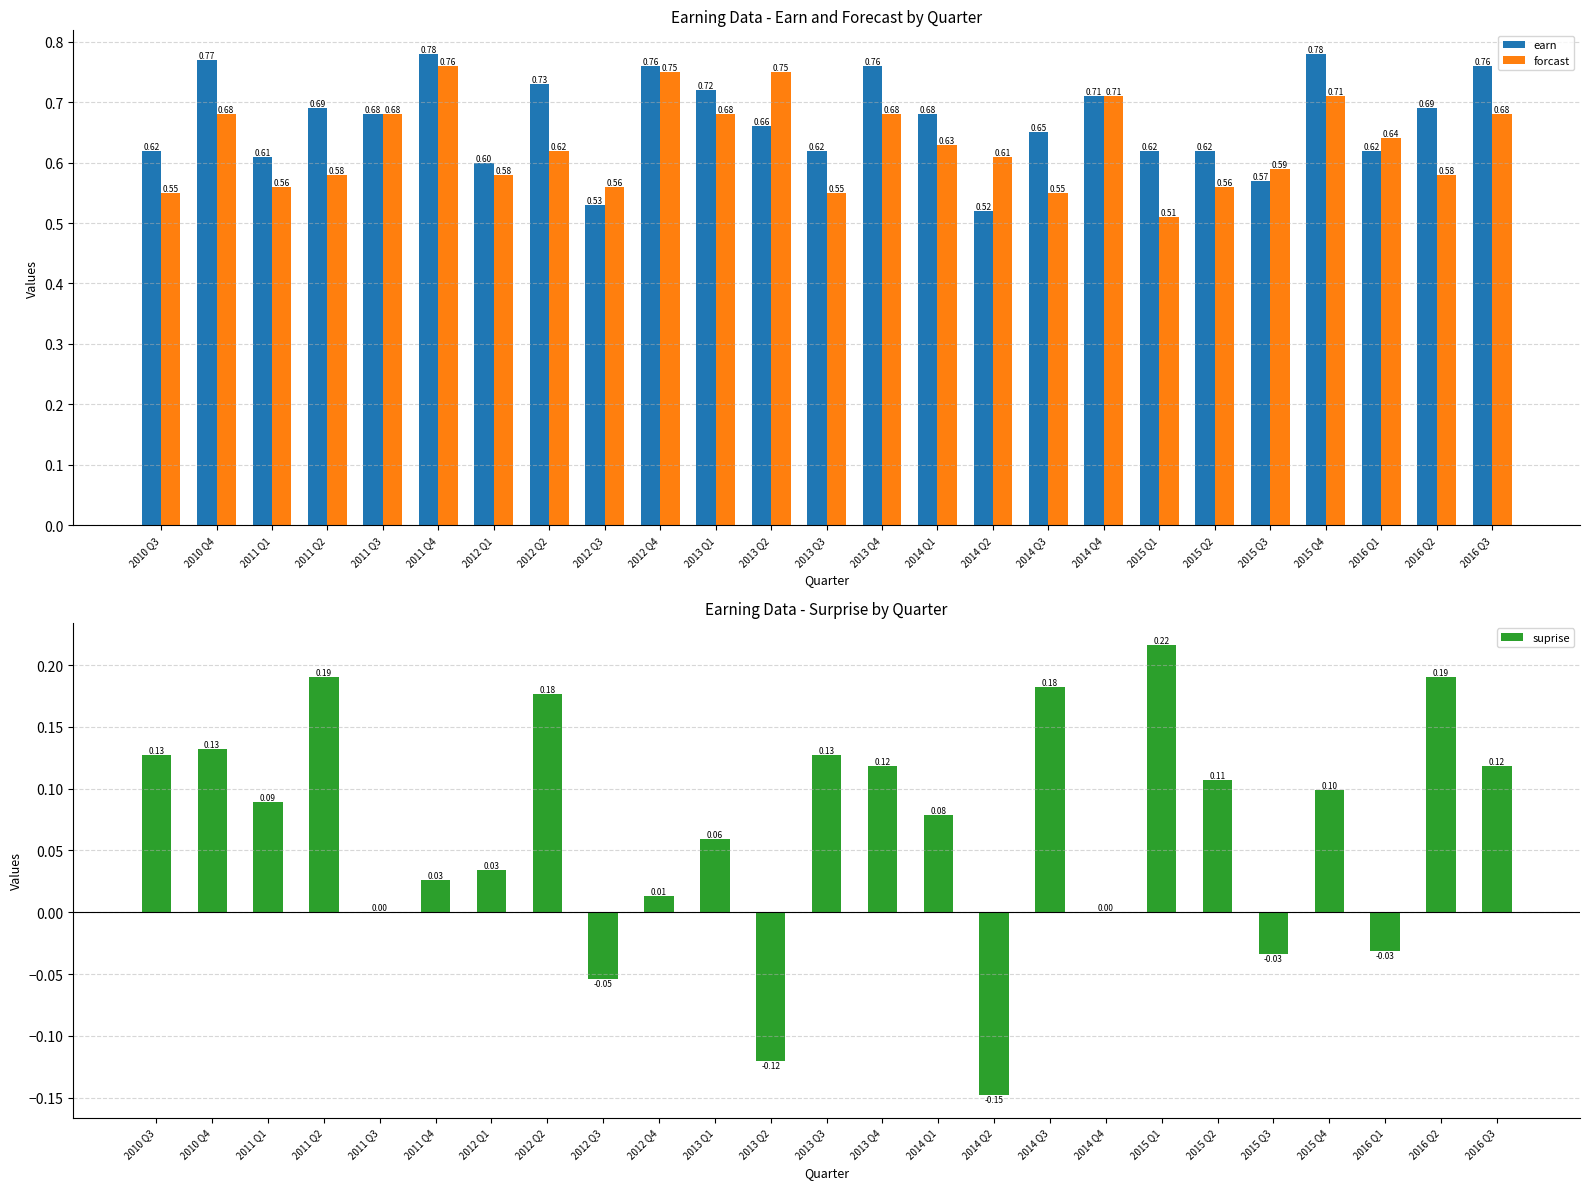

How many bars are there in total?

75